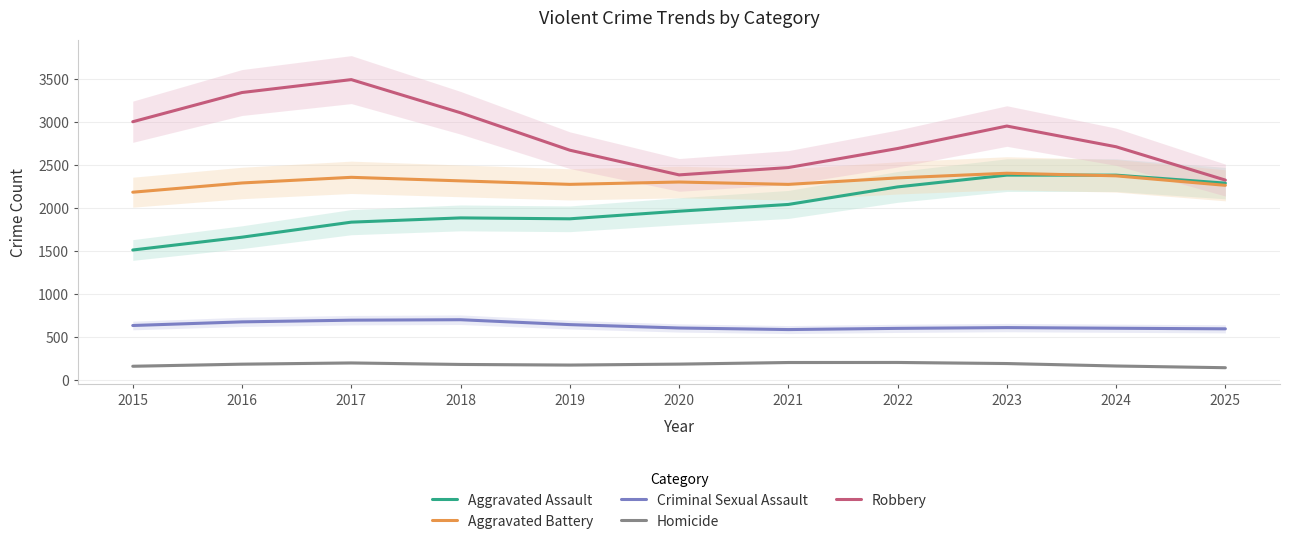

What is the average value of the Aggravated Assault series?

2004.6